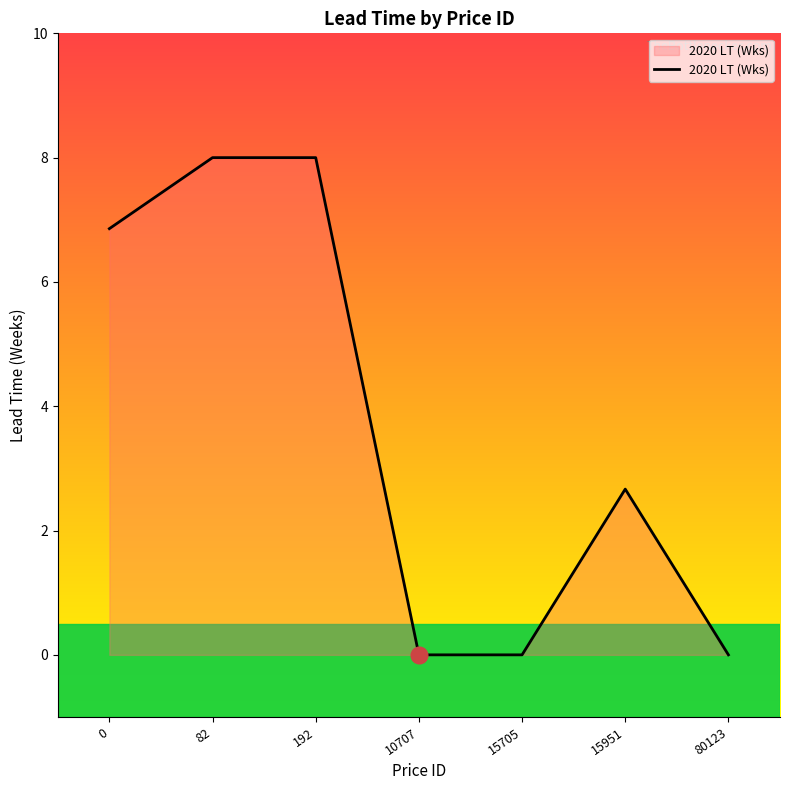

Approximately how many times larger is the value at 15951 compared to 0?

0.4